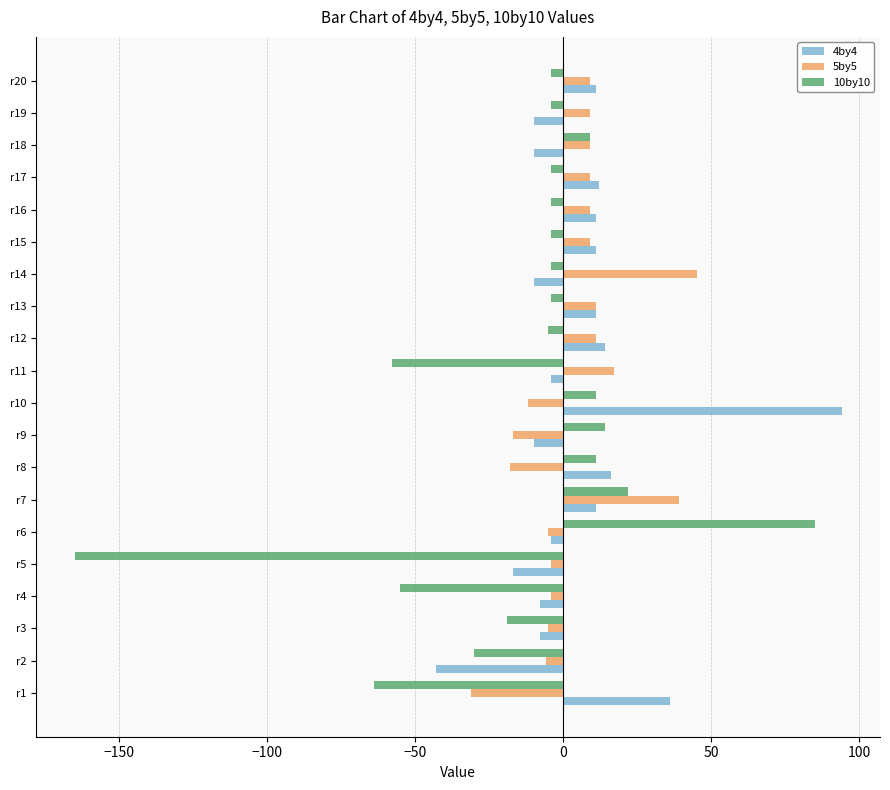

At how many categories does at least one series exceed 74?

2